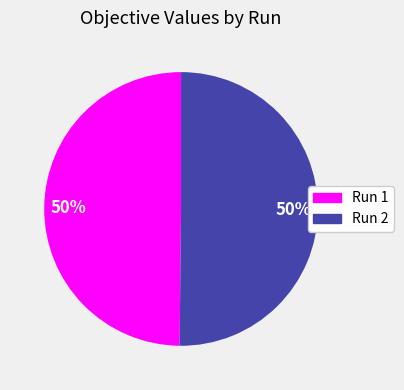

Combined, do Run 2 and Run 1 account for over 50%?

Yes